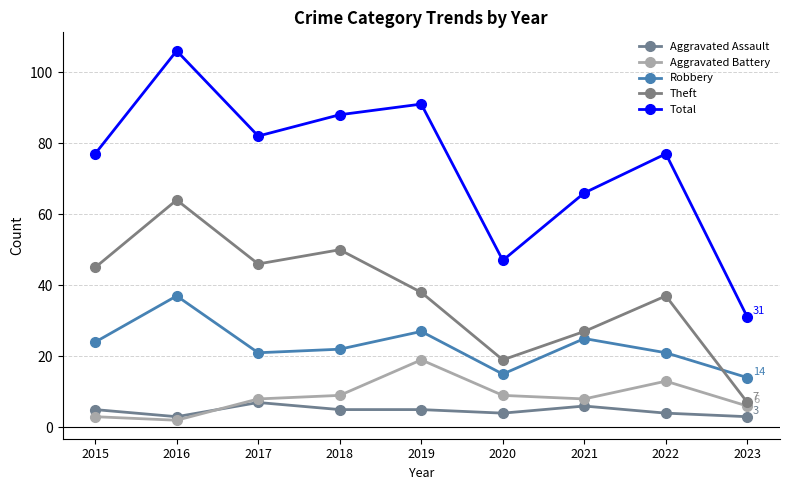

Which category has the highest value in the Robbery series?

2016